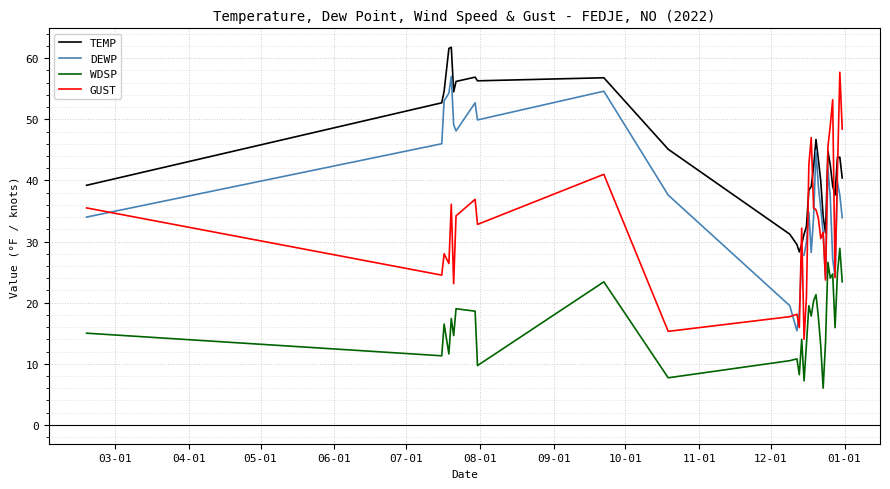

What is the lowest value of the DEWP series?

15.4